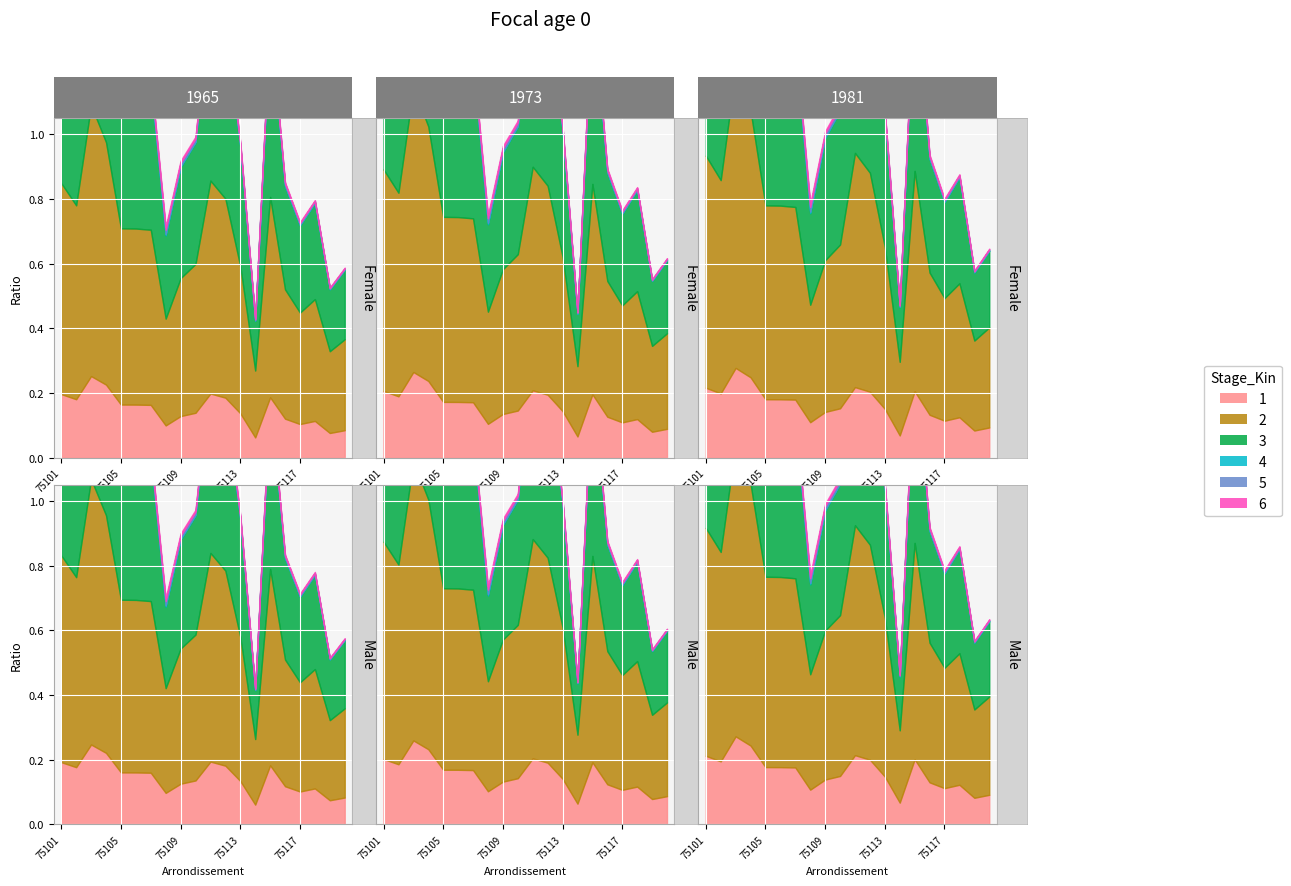

True or false: ratio_pop and ratio_avail_log2 cross at least once.

False